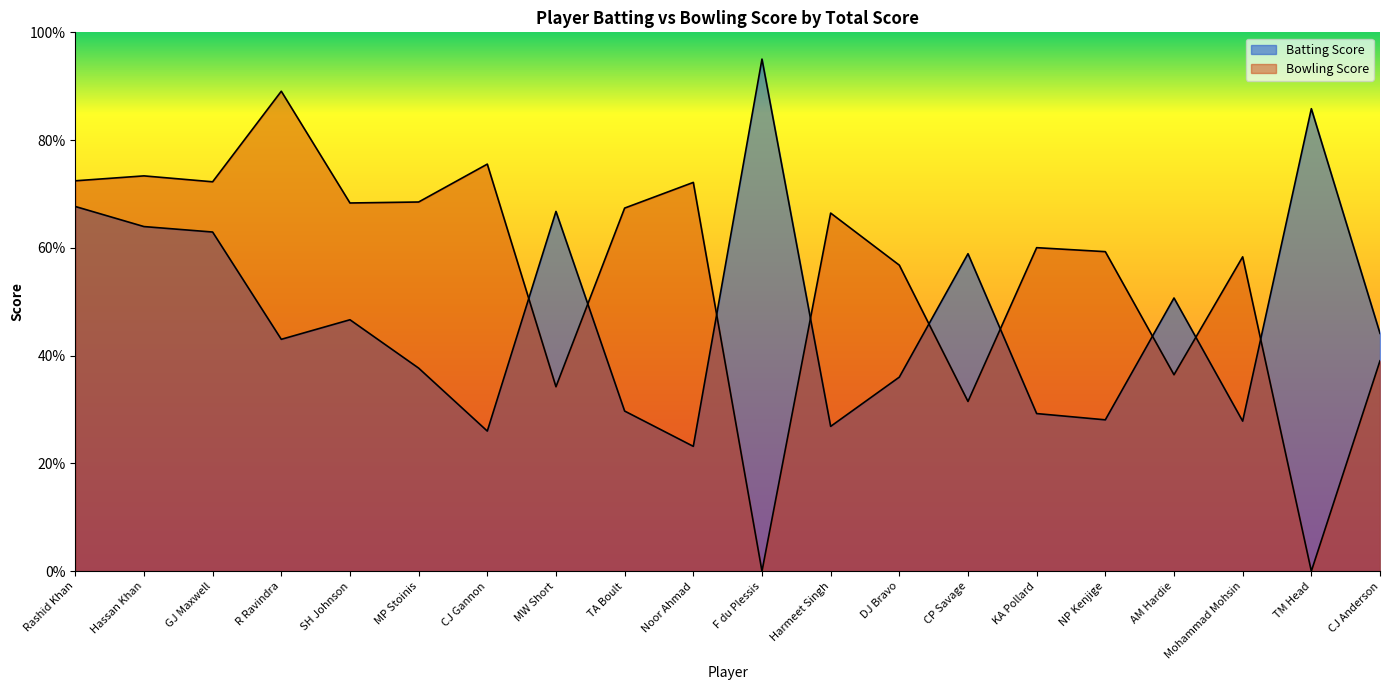

Reading right to left, list all the values displayed in this chart.

Batting Score: CJ Anderson=4.4	TM Head=8.6	Mohammad Mohsin=2.8	AM Hardie=5.1	NP Kenjige=2.8	KA Pollard=2.9	CP Savage=5.9	DJ Bravo=3.6	Harmeet Singh=2.7	F du Plessis=9.5	Noor Ahmad=2.3	TA Boult=3.0	MW Short=6.7	CJ Gannon=2.6	MP Stoinis=3.8	SH Johnson=4.7	R Ravindra=4.3	GJ Maxwell=6.3	Hassan Khan=6.4	Rashid Khan=6.8
Bowling Score: CJ Anderson=3.9	TM Head=0.0	Mohammad Mohsin=5.8	AM Hardie=3.6	NP Kenjige=5.9	KA Pollard=6.0	CP Savage=3.2	DJ Bravo=5.7	Harmeet Singh=6.6	F du Plessis=0.0	Noor Ahmad=7.2	TA Boult=6.7	MW Short=3.4	CJ Gannon=7.6	MP Stoinis=6.9	SH Johnson=6.8	R Ravindra=8.9	GJ Maxwell=7.2	Hassan Khan=7.3	Rashid Khan=7.2